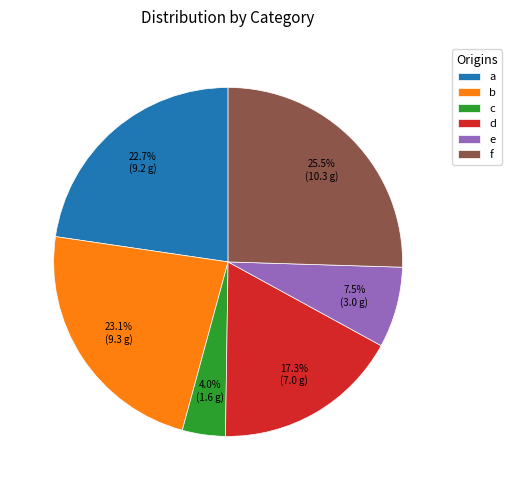

Is there any slice that represents more than half of the pie?

No